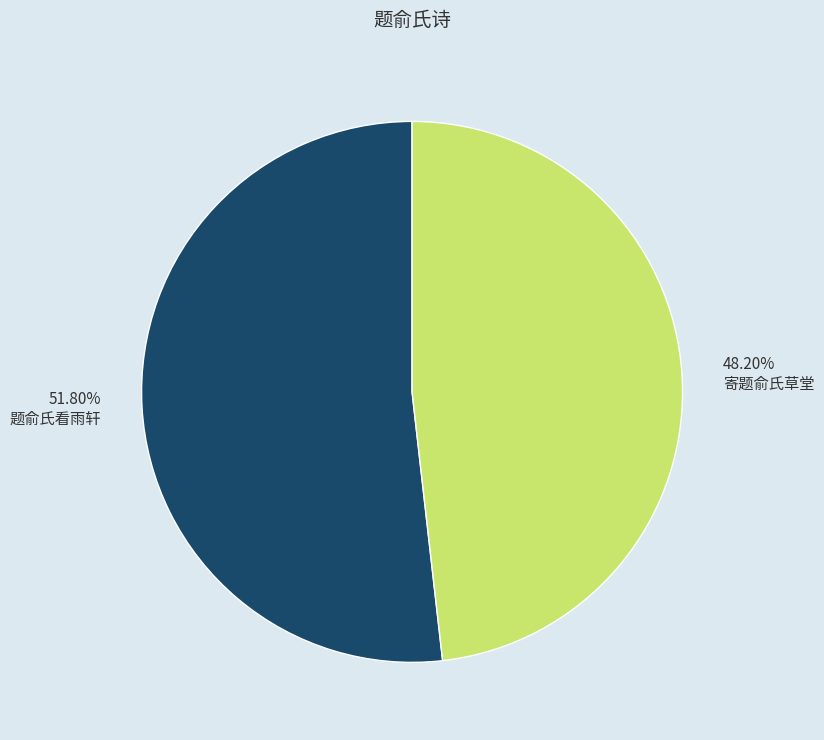

What portion of the pie excludes 题俞氏看雨轩?

48.2%